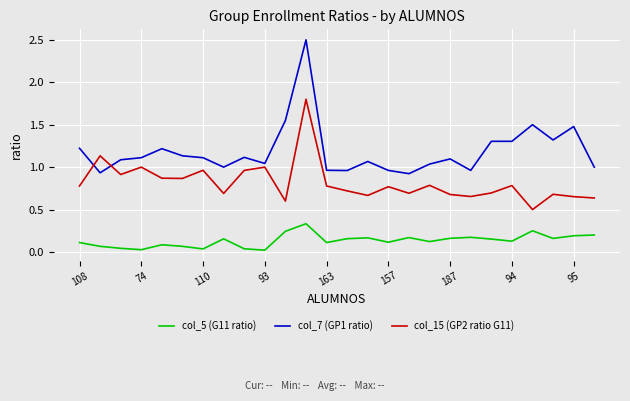

What is the maximum value shown in the chart?

2.5